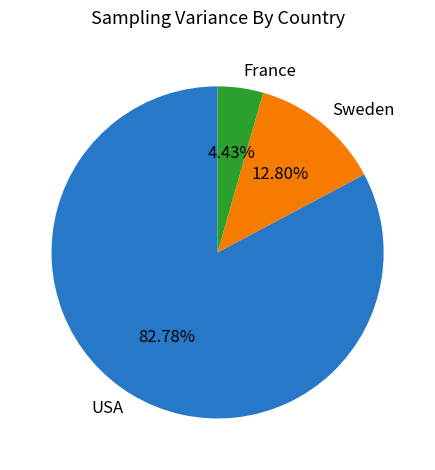

How many segments does this pie chart have?

3